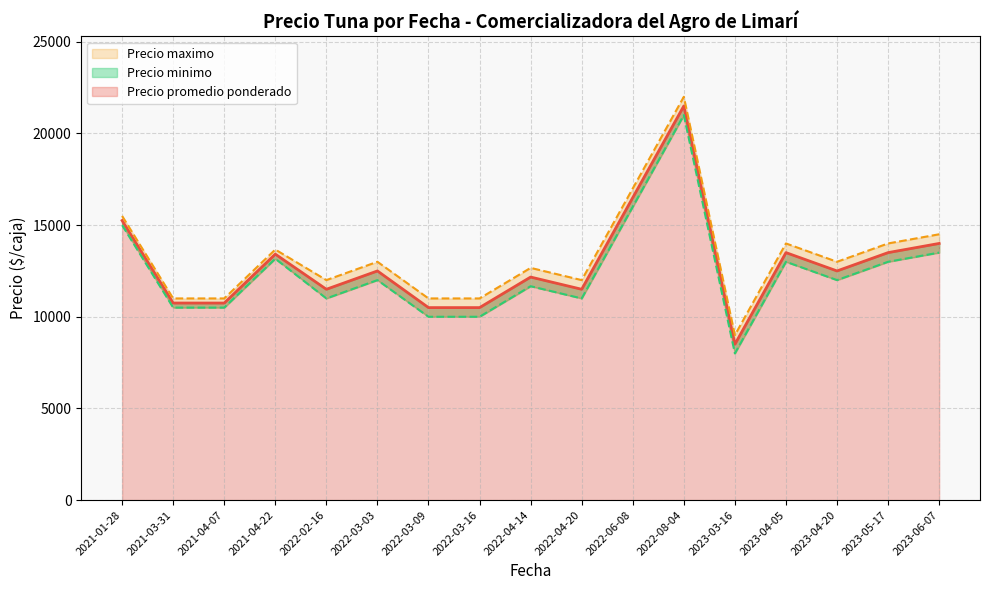

At 2023-03-16, list the series in order from smallest to largest.

Precio minimo, Precio promedio ponderado, Precio maximo